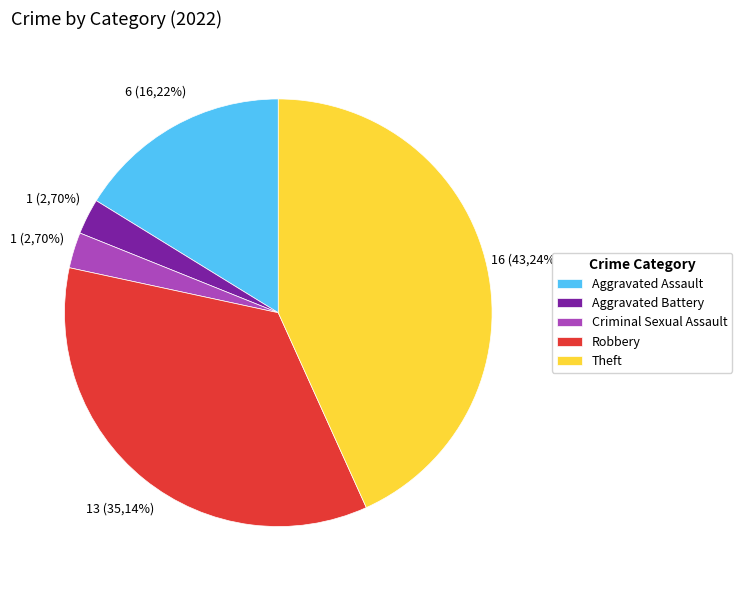

Is the sum of Aggravated Assault and Aggravated Battery greater than half?

No